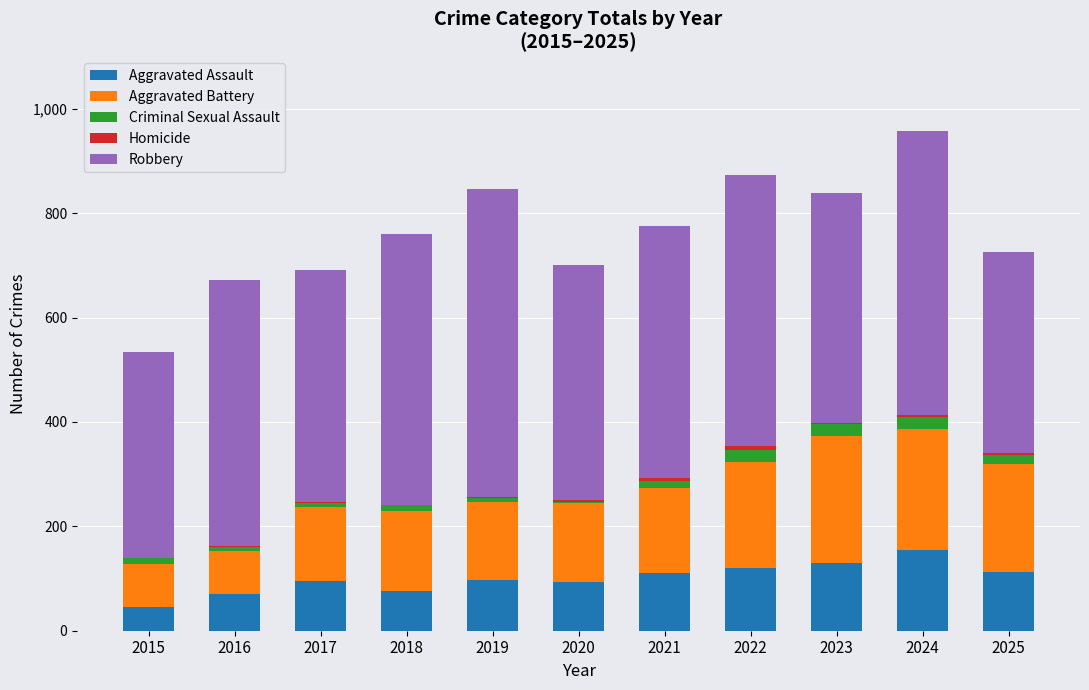

Which category has the highest value in the Aggravated Assault series?

2024